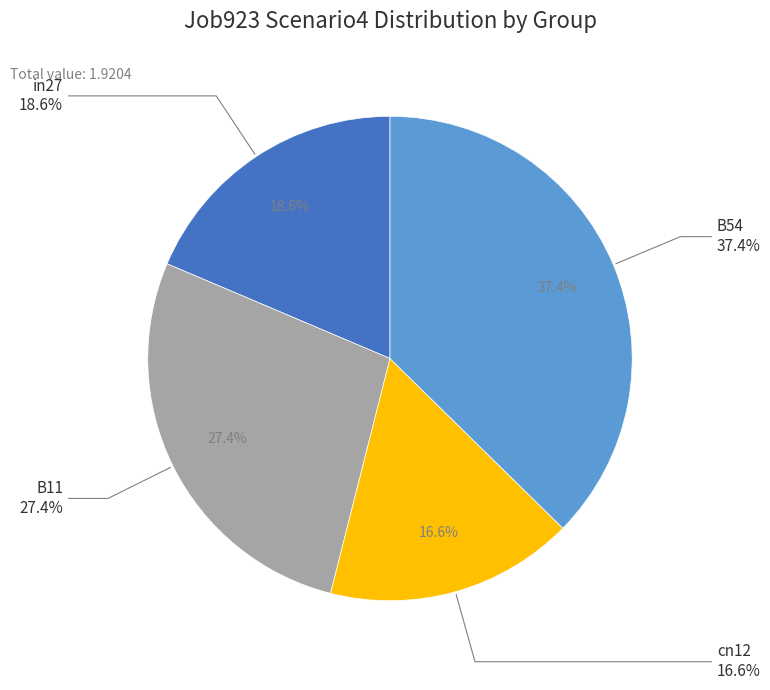

To the nearest percent, what percentage of the pie is B54?

37%